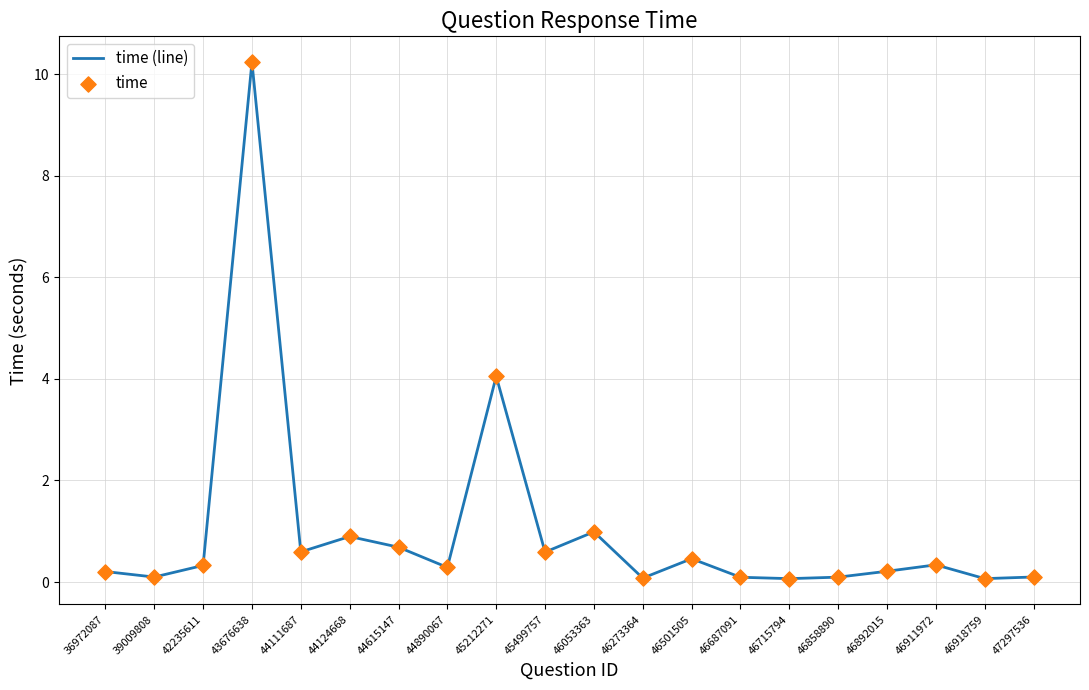

What is the difference between the values at 43676638 and 45499757?

9.7